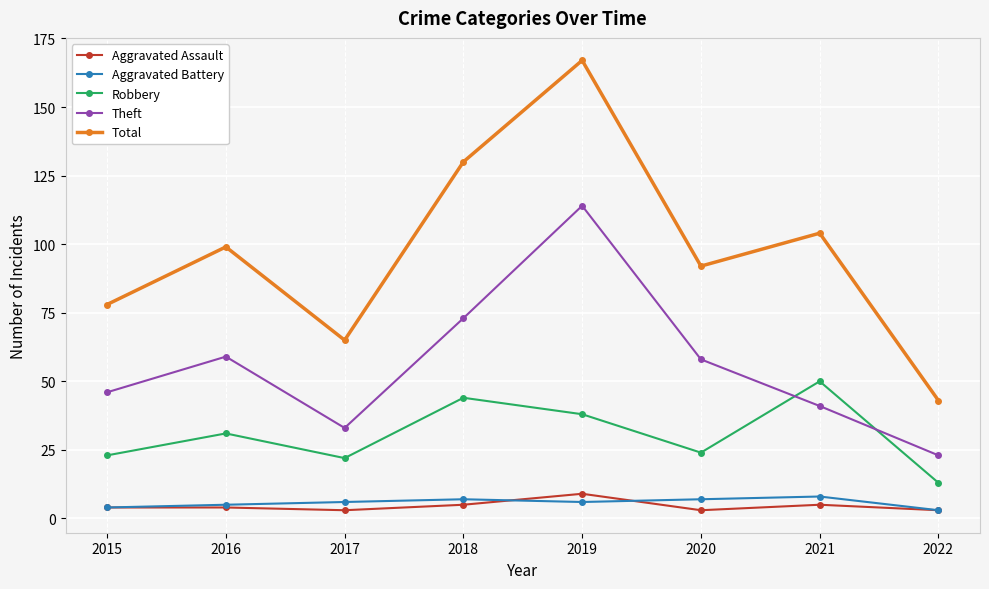

Reading left to right, extract all data points from this chart.

Aggravated Assault: 2015=4	2016=4	2017=3	2018=5	2019=9	2020=3	2021=5	2022=3
Aggravated Battery: 2015=4	2016=5	2017=6	2018=7	2019=6	2020=7	2021=8	2022=3
Robbery: 2015=23	2016=31	2017=22	2018=44	2019=38	2020=24	2021=50	2022=13
Theft: 2015=46	2016=59	2017=33	2018=73	2019=114	2020=58	2021=41	2022=23
Total: 2015=78	2016=99	2017=65	2018=130	2019=167	2020=92	2021=104	2022=43